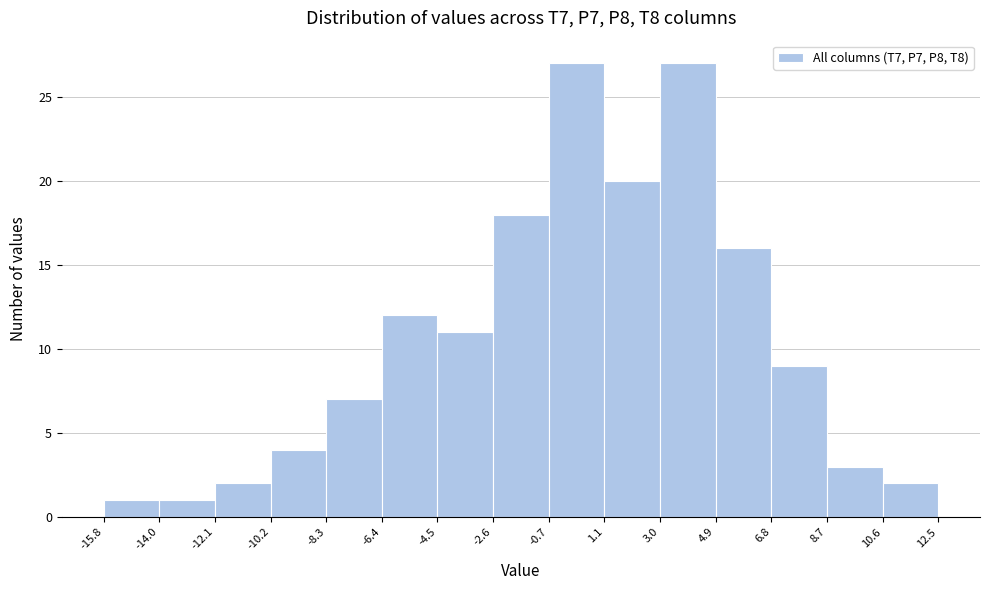

Reading left to right, list every bar in this chart as the range it spans on the x-axis followed by its height. The values are not printed on the chart, so give them approximately, as read against the axis.

-15.8 to -14.0: 1
-14.0 to -12.1: 1
-12.1 to -10.2: 2
-10.2 to -8.3: 4
-8.3 to -6.4: 7
-6.4 to -4.5: 12
-4.5 to -2.6: 11
-2.6 to -0.7: 18
-0.7 to 1.1: 27
1.1 to 3.0: 20
3.0 to 4.9: 27
4.9 to 6.8: 16
6.8 to 8.7: 9
8.7 to 10.6: 3
10.6 to 12.5: 2